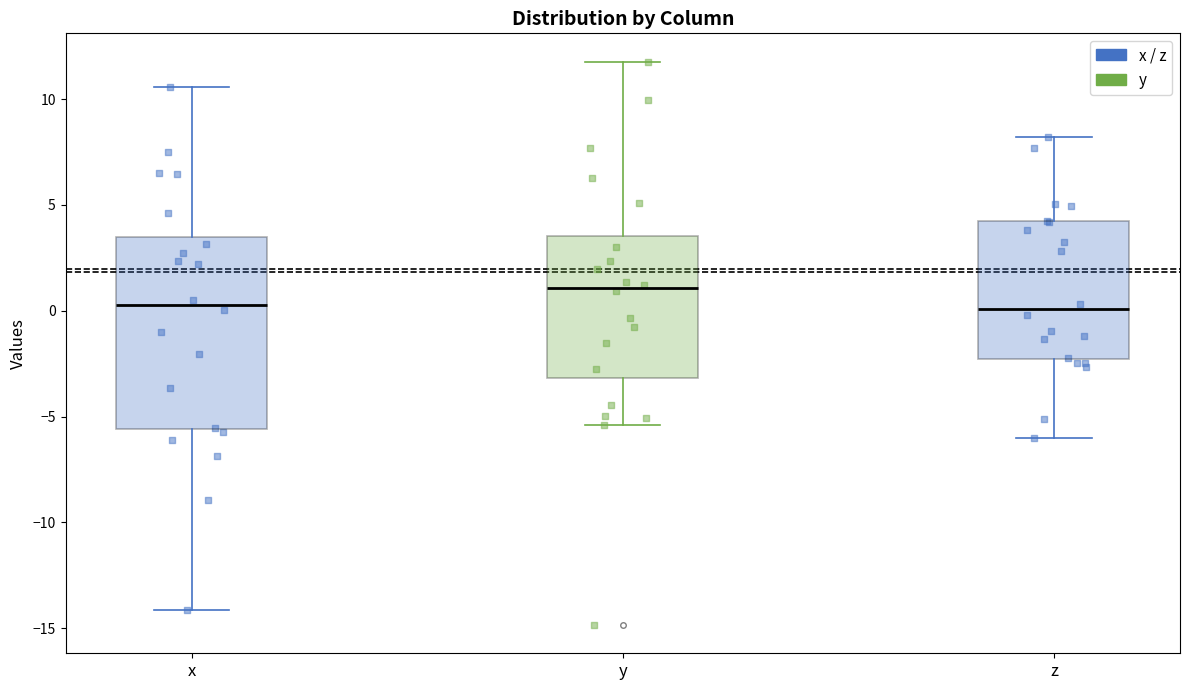

Which box has the highest median line?

y